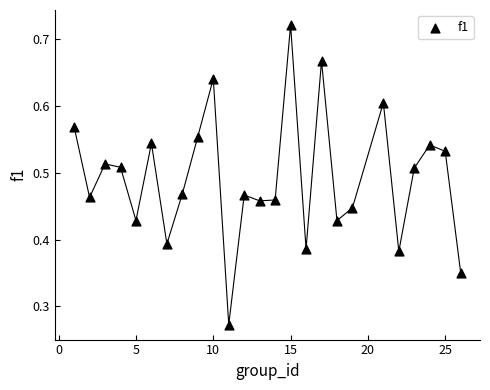

What is the range of X values (max minus min)?

25.0